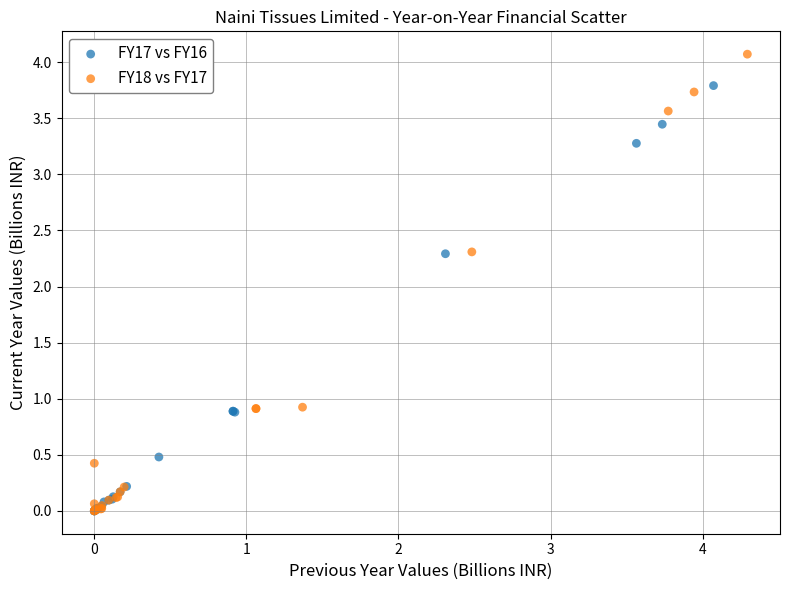

Which series has the widest spread of Y values?

FY18 vs FY17